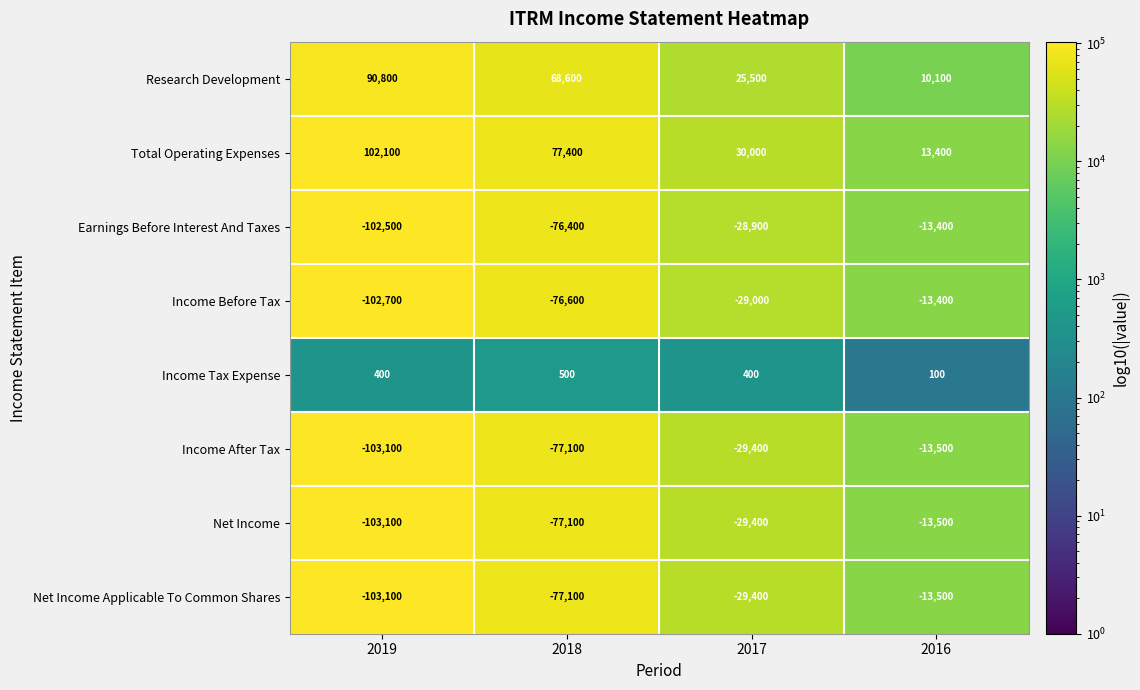

At which category is the sum across all series the highest?

2016